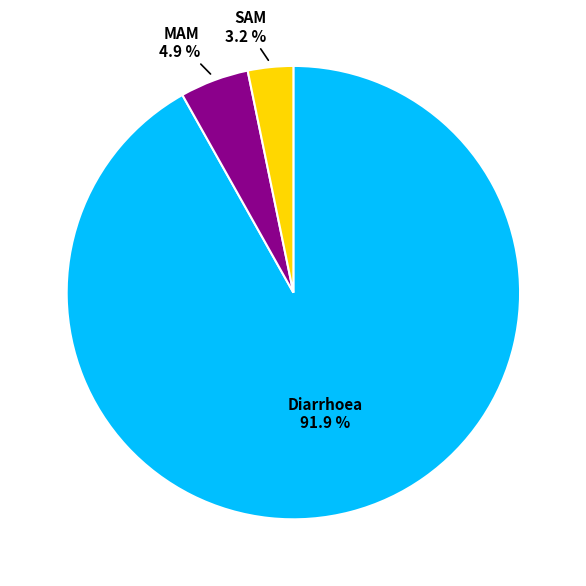

What percentage is the SAM slice, to the nearest percent?

3%